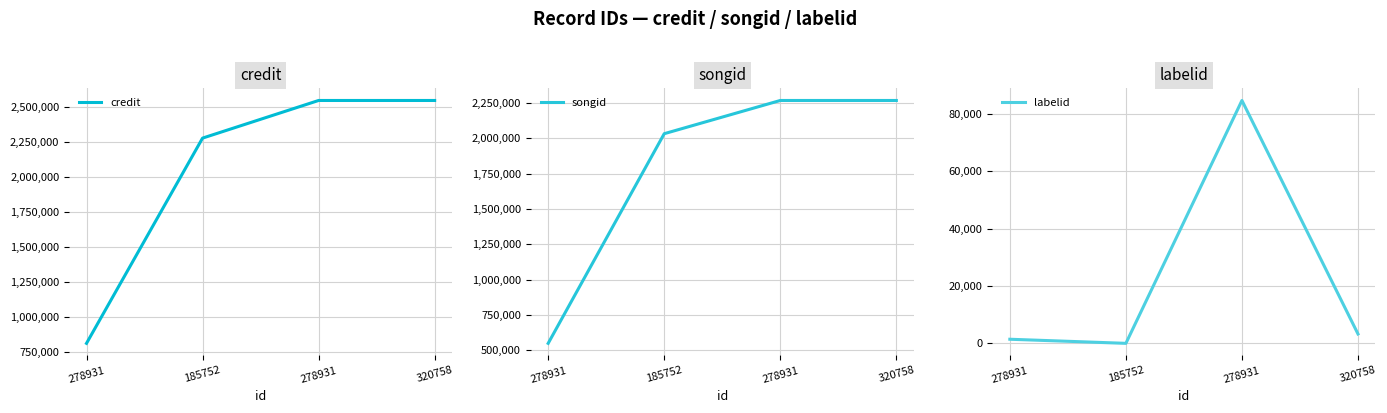

What is the total value across all series at 320758?

4818878